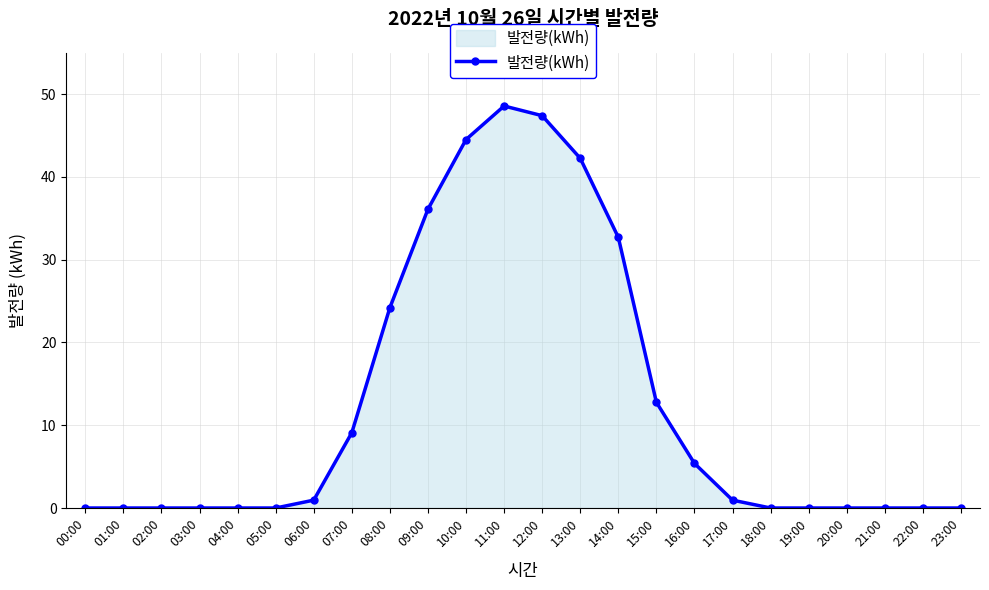

Count the number of data series in this chart.

1